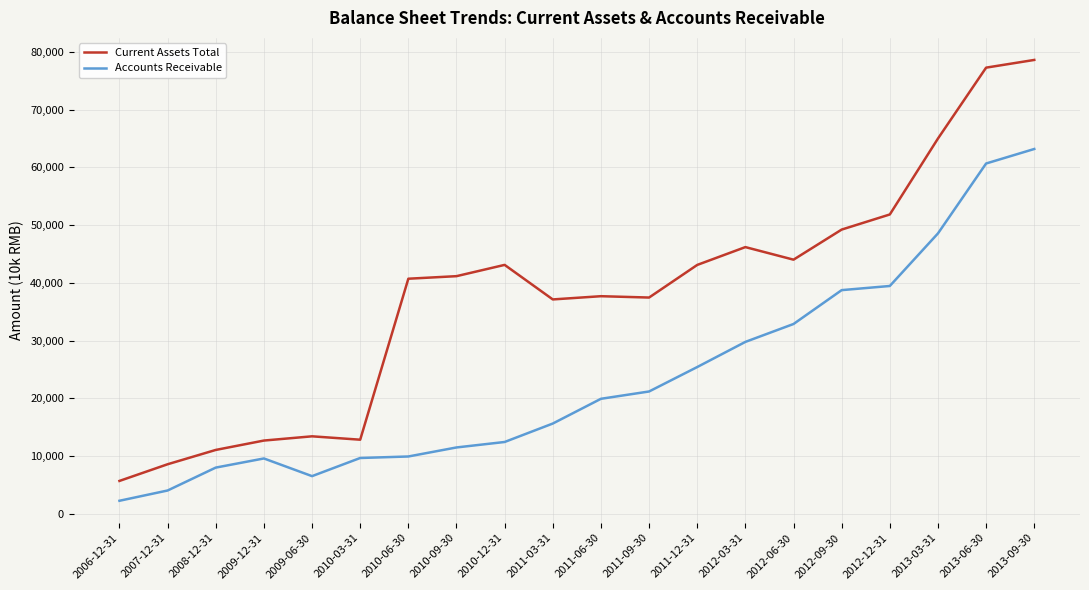

True or false: Current Assets Total and Accounts Receivable cross at least once.

False